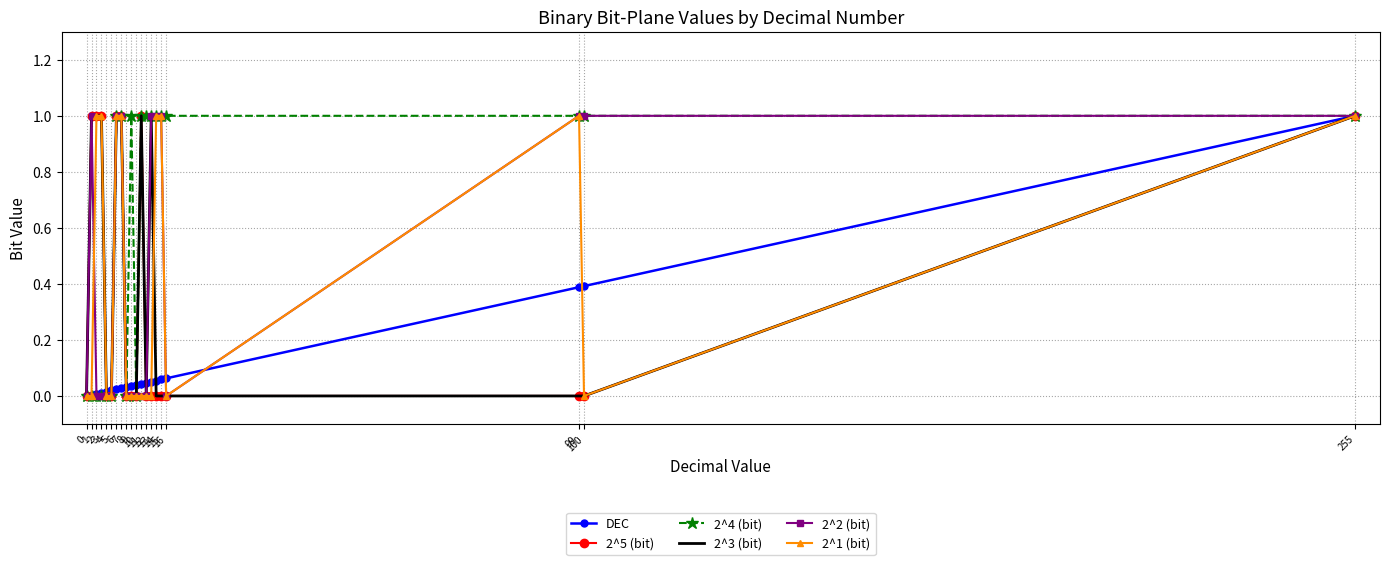

What is the highest value of the 2^1 (bit) series?

1.0